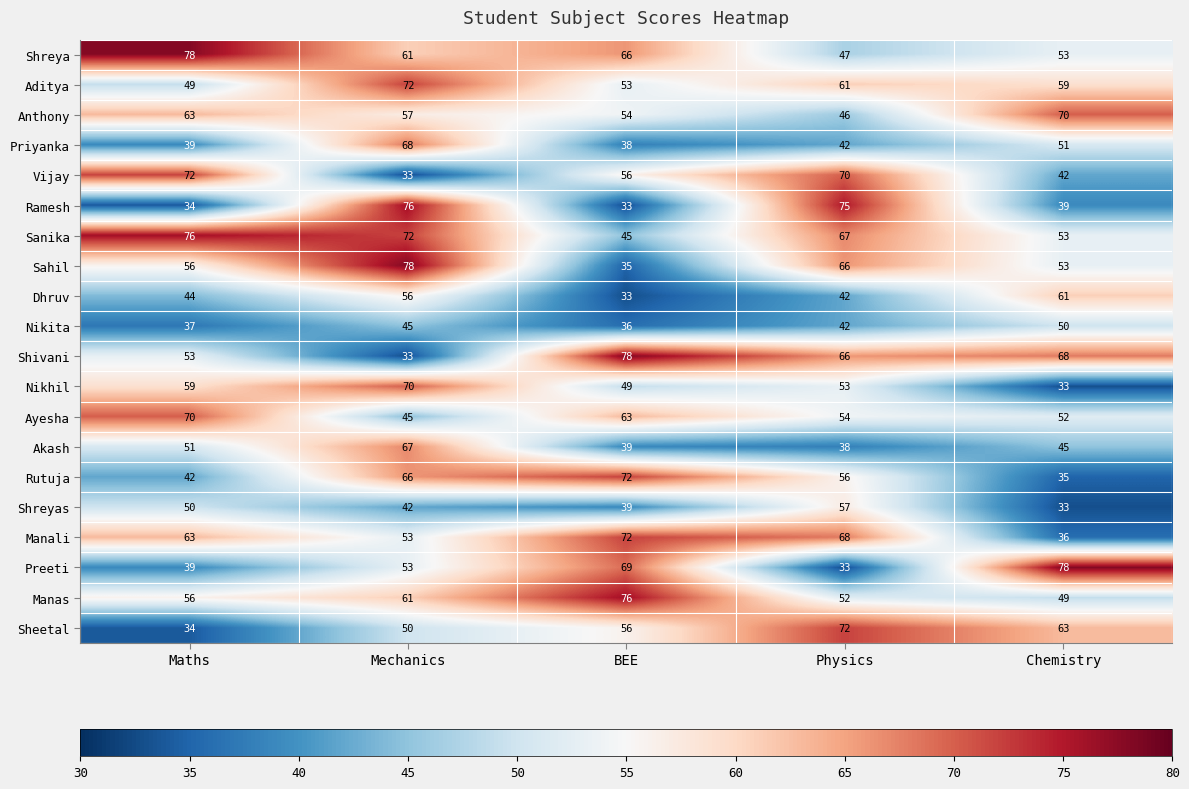

What is the total value across all series at Mechanics?

1158